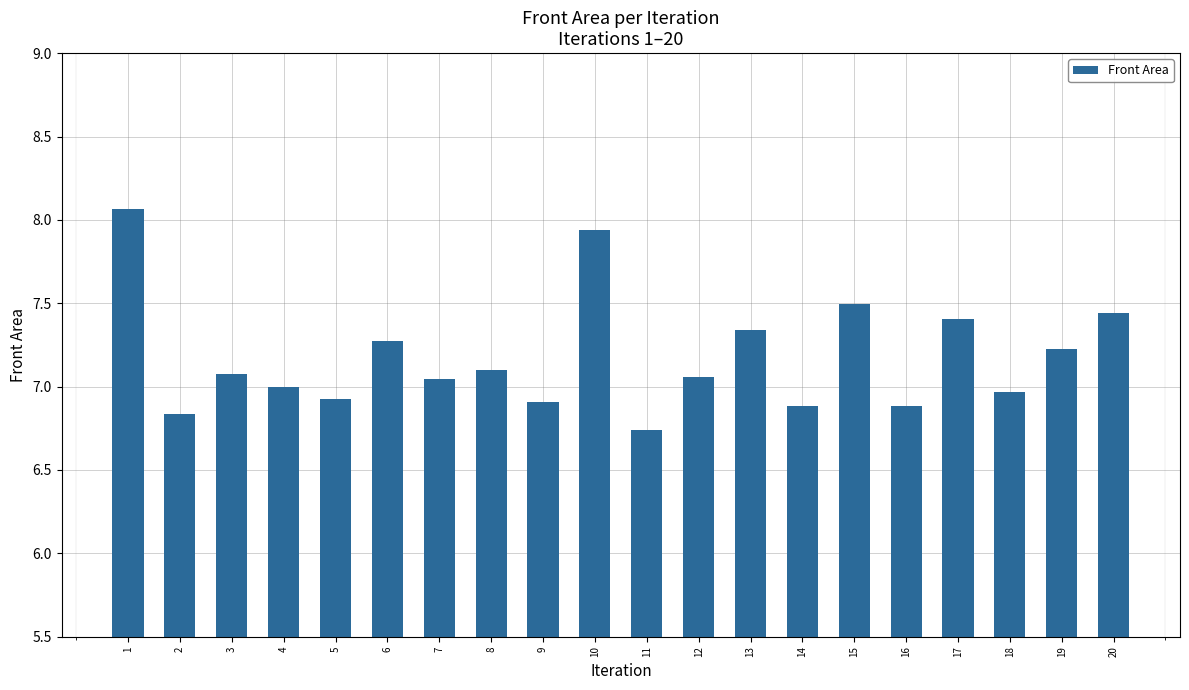

How many distinct data groups are displayed?

1